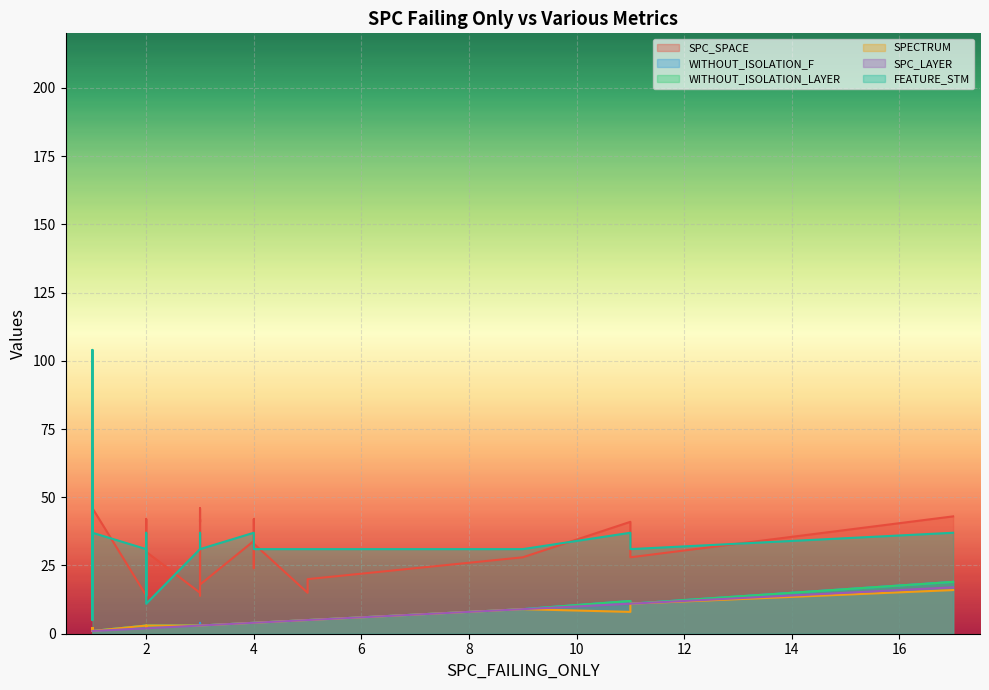

Reading left to right, list all the values displayed in this chart.

SPC_SPACE: 0=14	1=45	2=26	3=42	4=30	5=41	6=21	7=35	8=37	9=68	10=42	11=43	12=42	13=33	14=28	15=39	16=18	17=15	18=34	19=24	20=43	21=15	22=33	23=31	24=28	25=14	26=5	27=34	28=20	29=28	30=33	31=36	32=9	33=9	34=46	35=46	36=41	37=42	38=41	39=28
WITHOUT_ISOLATION_F: 0=3	1=2	2=2	3=4	4=3	5=12	6=3	7=4	8=3	9=1	10=3	11=19	12=3	13=4	14=9	15=2	16=3	17=5	18=4	19=4	20=1	21=3	22=1	23=2	24=2	25=3	26=2	27=2	28=5	29=1	30=4	31=3	32=1	33=1	34=3	35=1	36=3	37=2	38=3	39=11
WITHOUT_ISOLATION_LAYER: 0=3	1=2	2=2	3=4	4=3	5=12	6=3	7=4	8=3	9=1	10=3	11=19	12=3	13=4	14=9	15=2	16=3	17=5	18=4	19=4	20=1	21=3	22=1	23=2	24=2	25=3	26=2	27=2	28=5	29=1	30=3	31=3	32=1	33=1	34=3	35=1	36=3	37=2	38=3	39=11
SPECTRUM: 0=3	1=2	2=2	3=4	4=3	5=8	6=3	7=4	8=3	9=1	10=3	11=16	12=3	13=4	14=9	15=2	16=3	17=5	18=4	19=4	20=1	21=3	22=1	23=2	24=2	25=3	26=2	27=2	28=5	29=1	30=3	31=3	32=1	33=1	34=3	35=1	36=3	37=2	38=3	39=11
SPC_LAYER: 0=2	1=1	2=1	3=4	4=2	5=11	6=2	7=4	8=2	9=1	10=3	11=17	12=3	13=4	14=9	15=1	16=3	17=5	18=4	19=4	20=1	21=3	22=1	23=1	24=2	25=3	26=1	27=1	28=5	29=1	30=3	31=3	32=1	33=1	34=3	35=1	36=3	37=2	38=3	39=11
FEATURE_STM: 0=31	1=37	2=14	3=37	4=11	5=37	6=14	7=37	8=37	9=14	10=37	11=37	12=37	13=31	14=31	15=37	16=31	17=31	18=37	19=31	20=37	21=31	22=104	23=104	24=31	25=31	26=67	27=31	28=31	29=31	30=31	31=37	32=67	33=5	34=37	35=37	36=37	37=37	38=37	39=31